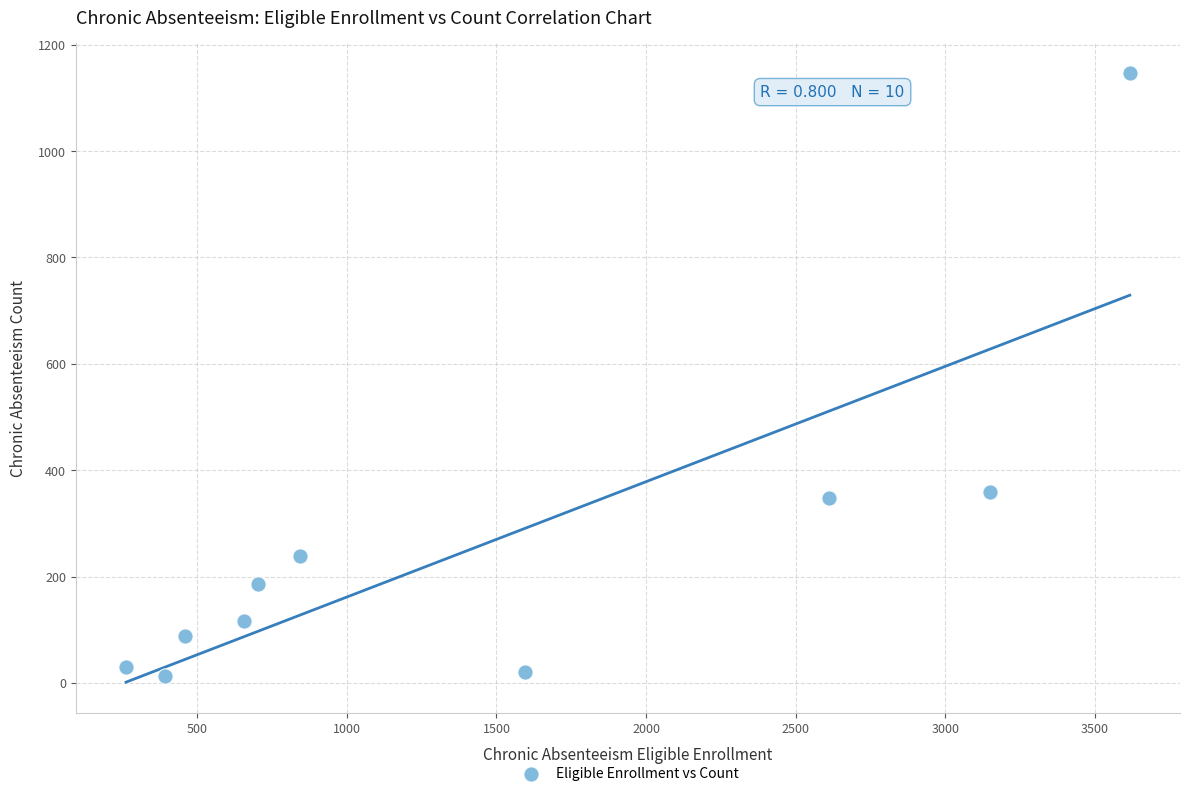

What is the average X value?

1429